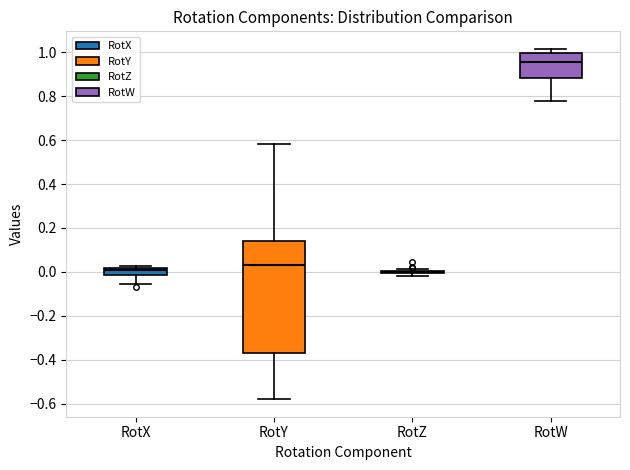

Where does the median line of the box for RotW sit on the y-axis? The values are not printed on the chart, so give them approximately, as read against the axis.

0.96